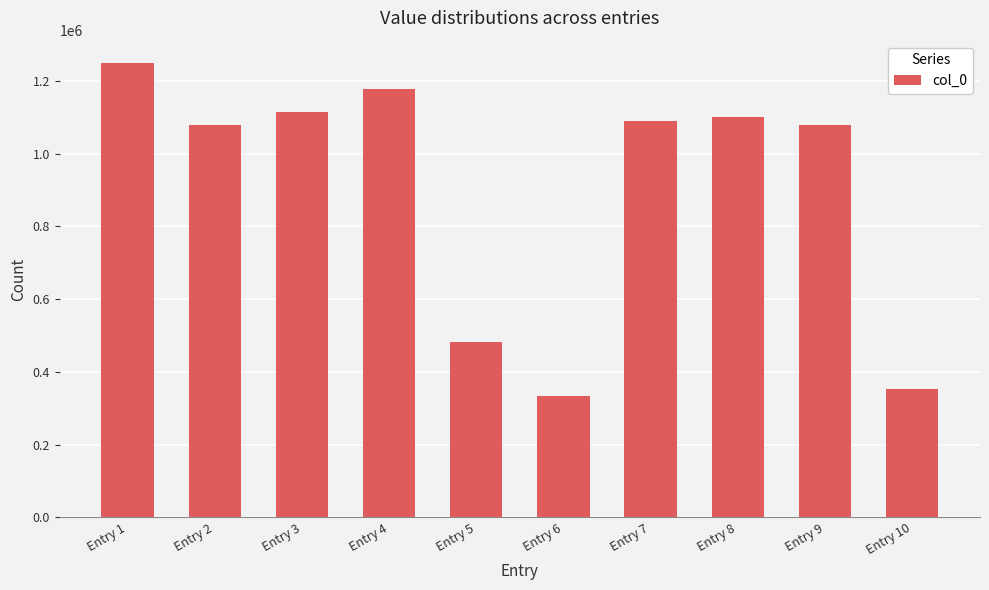

The value at Entry 6 is 333601. True or false?

True